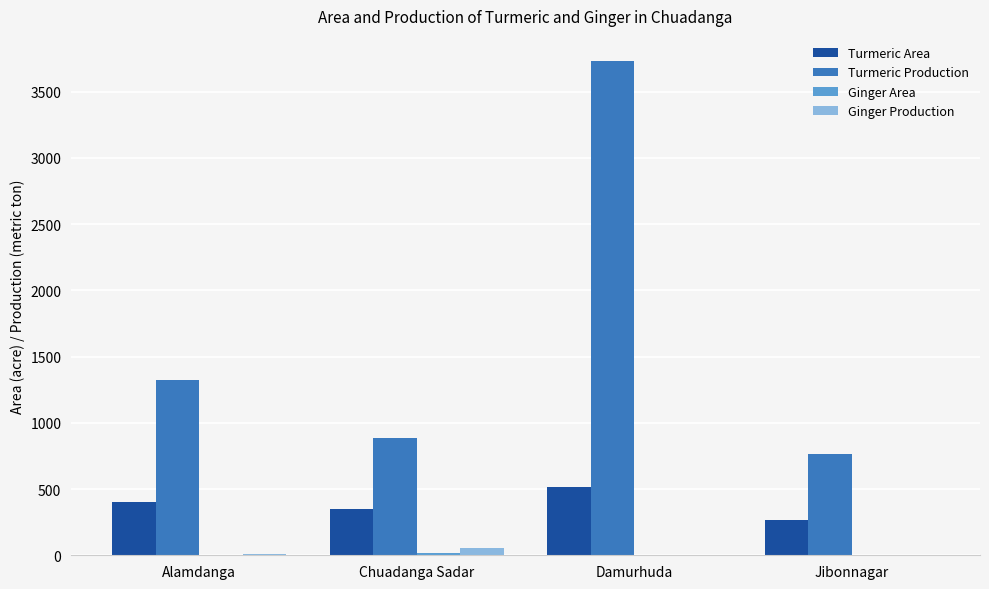

What is the sum of the Turmeric Production values at Chuadanga Sadar and Jibonnagar?

1643.5